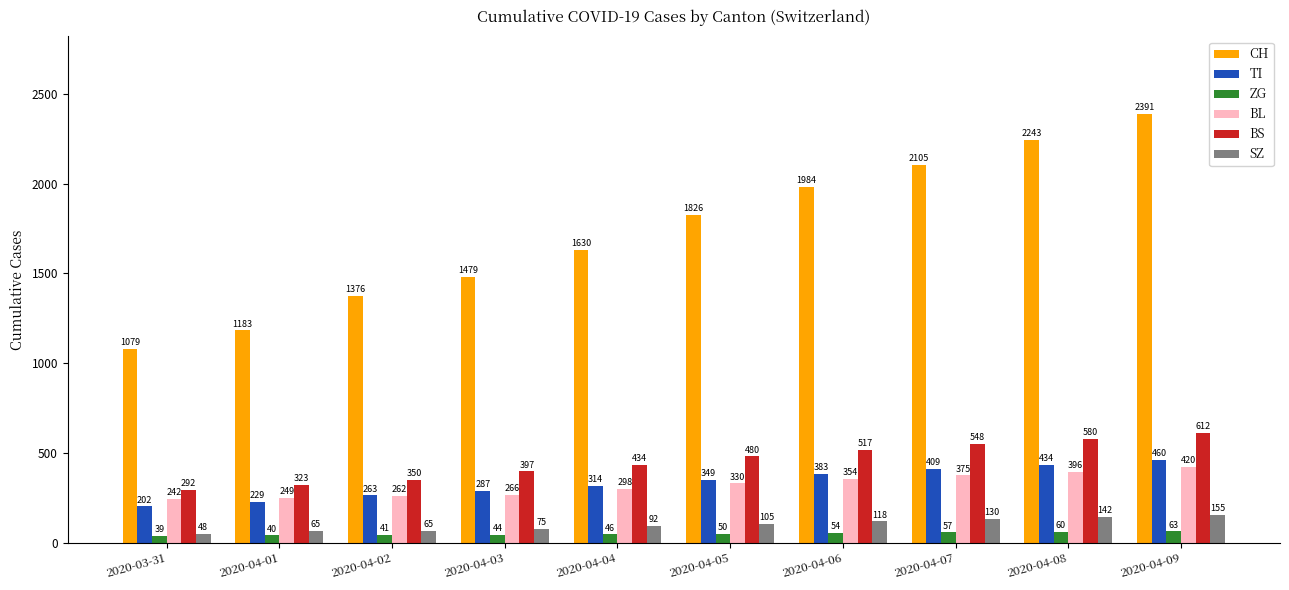

List the series in order of their peak value, lowest first.

ZG, SZ, BL, TI, BS, CH